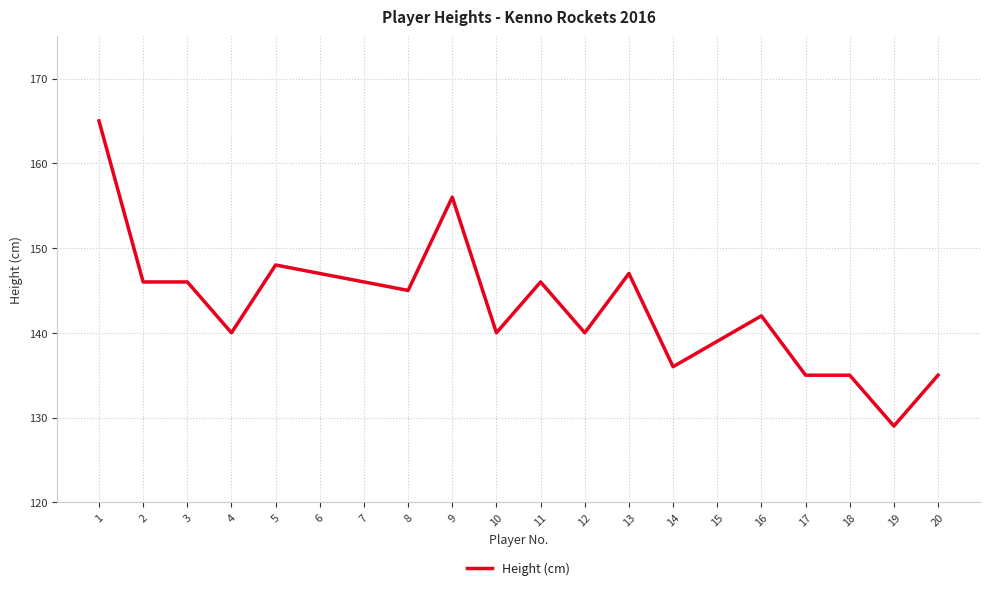

Is it true that the value at 16 is 204?

False